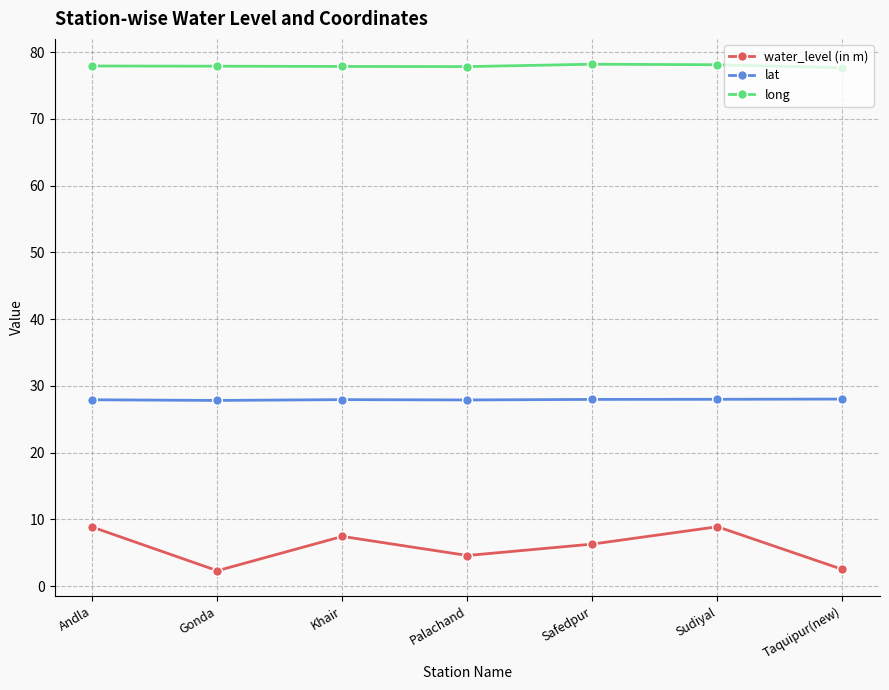

How many series are shown in this chart?

3